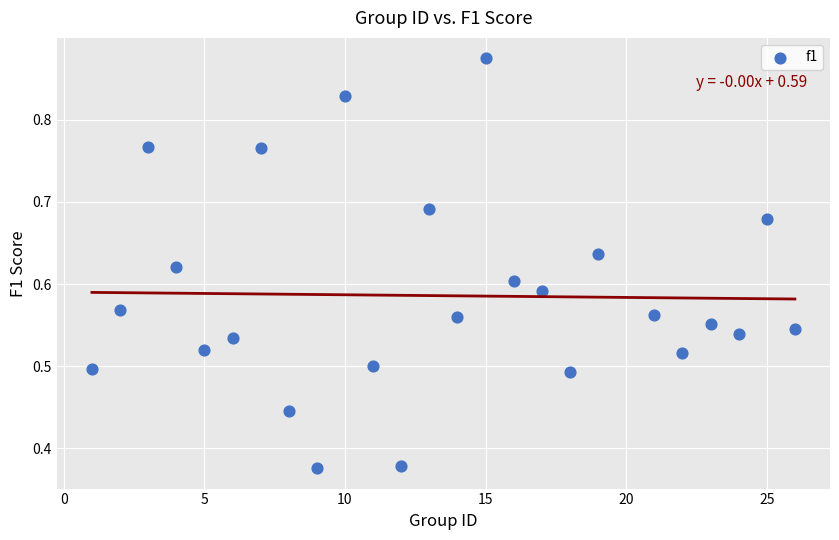

What is the range of X values (max minus min)?

25.0